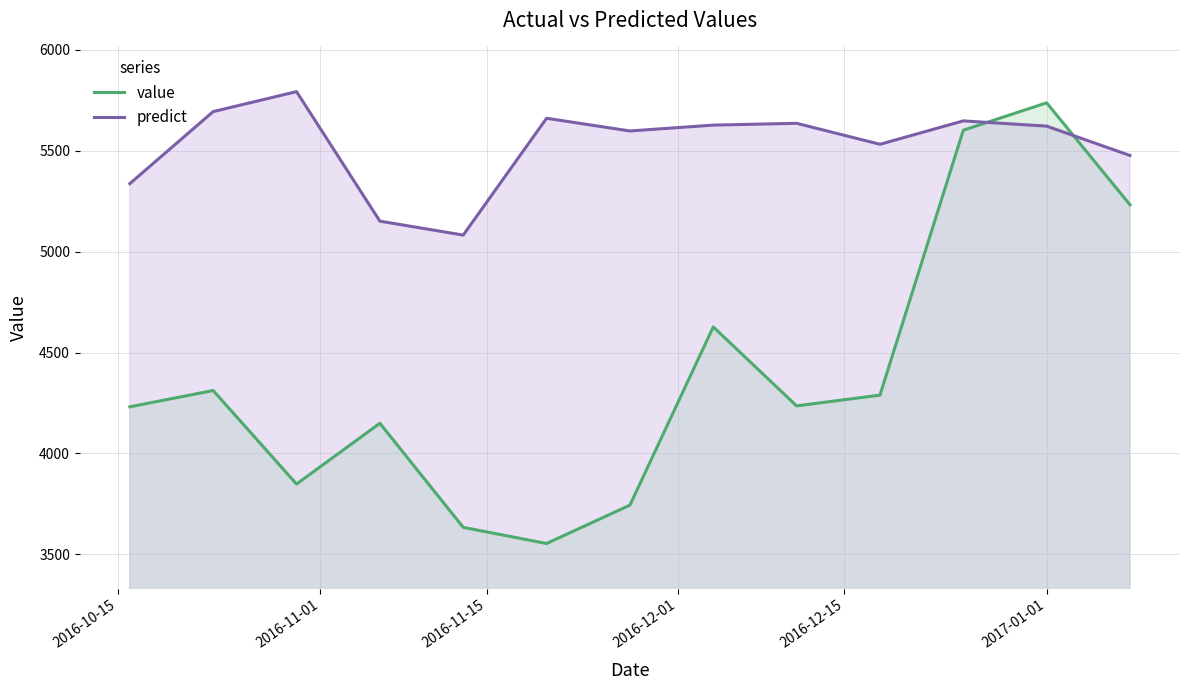

At how many categories does at least one series exceed 4246?

13